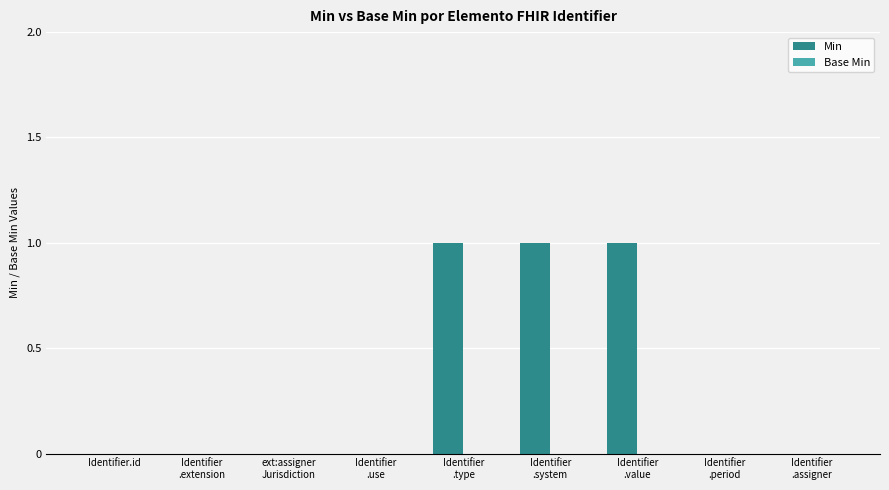

How many categories are shown in the chart?

9